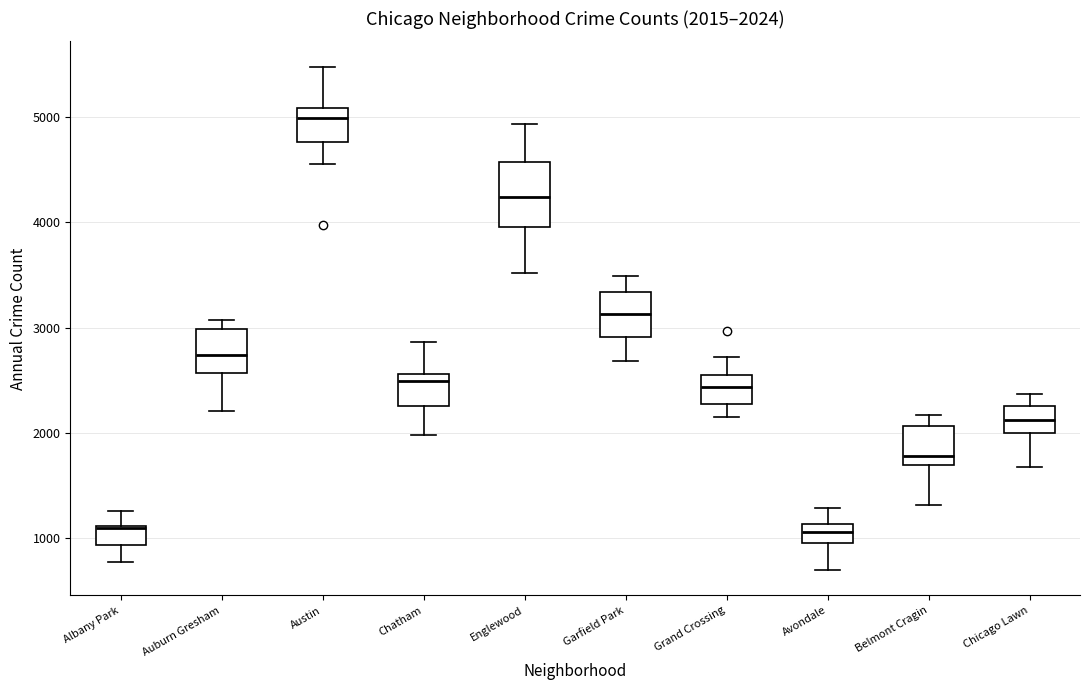

Which box is the tallest, from its lower edge to its upper edge?

Englewood